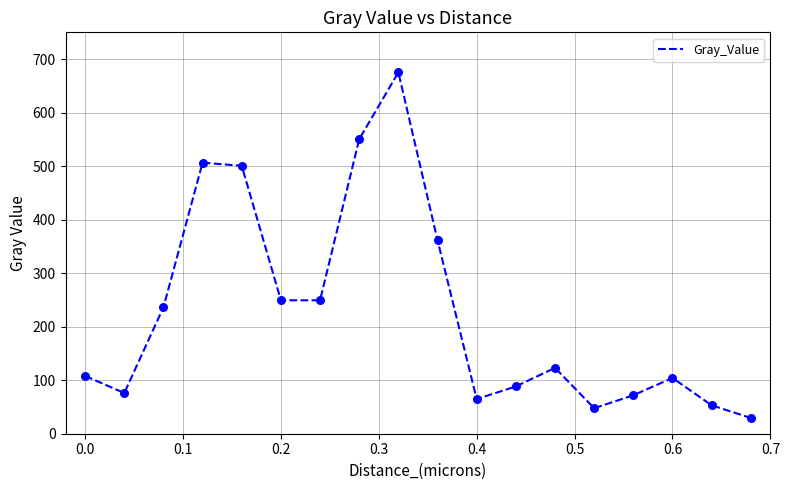

What is the difference between the maximum and minimum values?

645.8